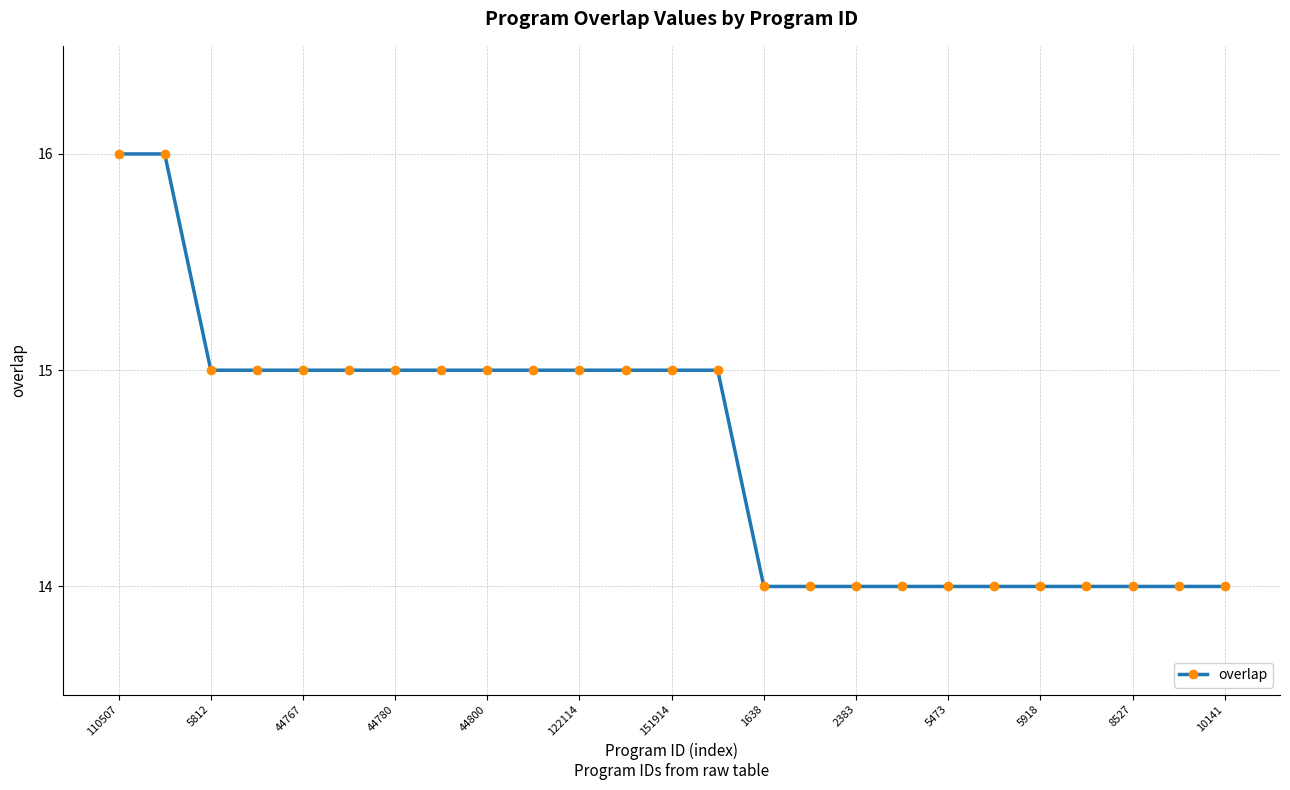

What is the value of the 18th point from the left?

14